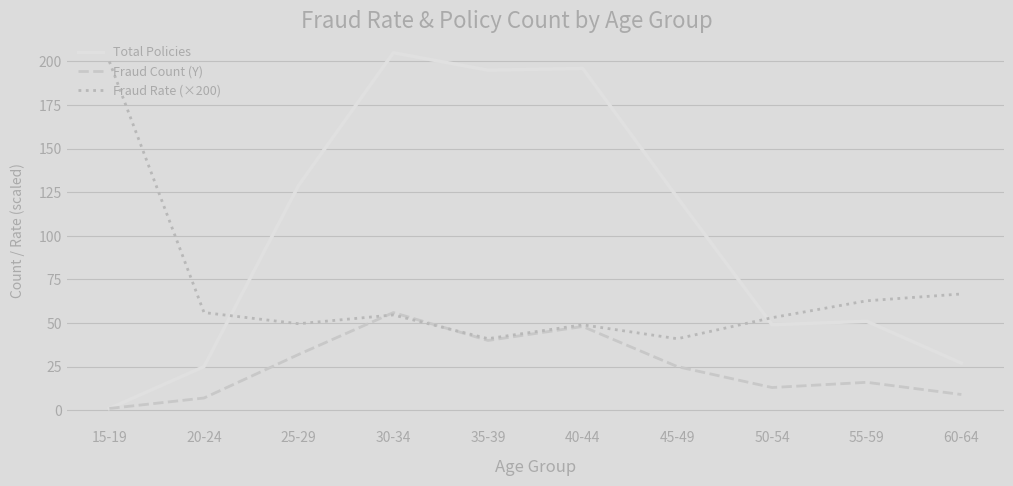

True or false: Total Policies has a value of 46.9 at 60-64.

False